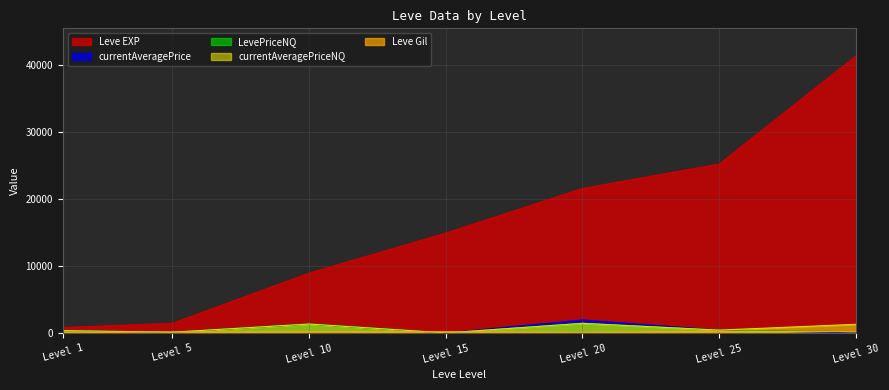

Count the number of categories in the chart.

7